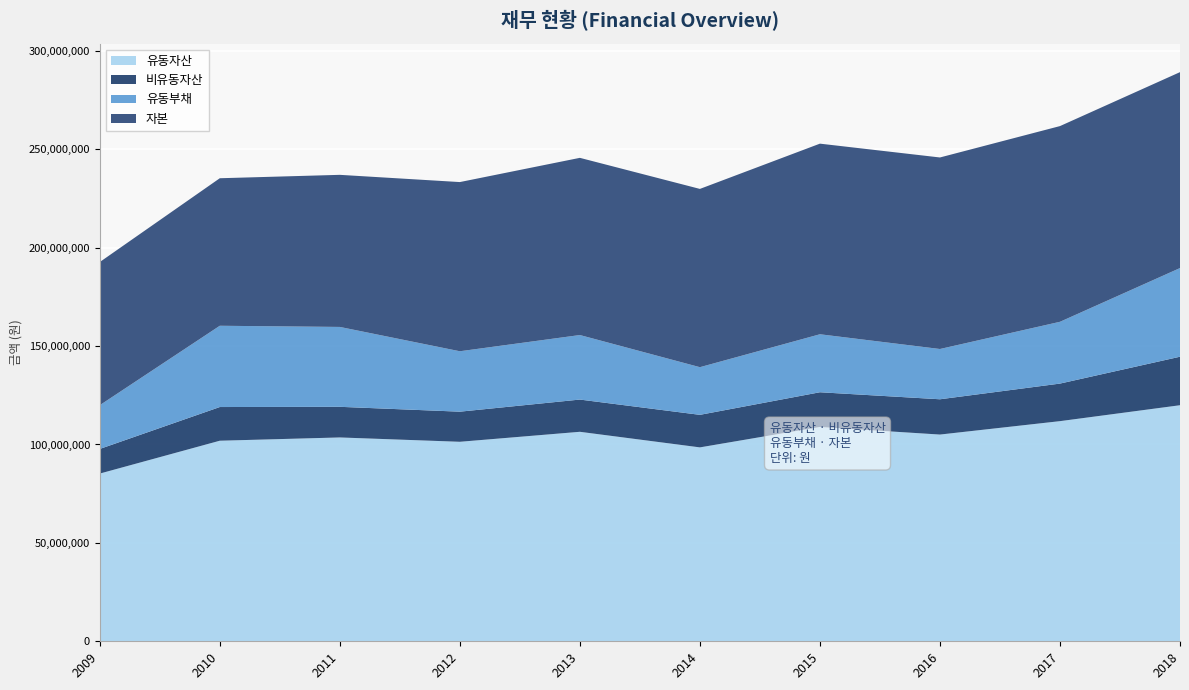

What is the sum of all 자본 values?

884729391